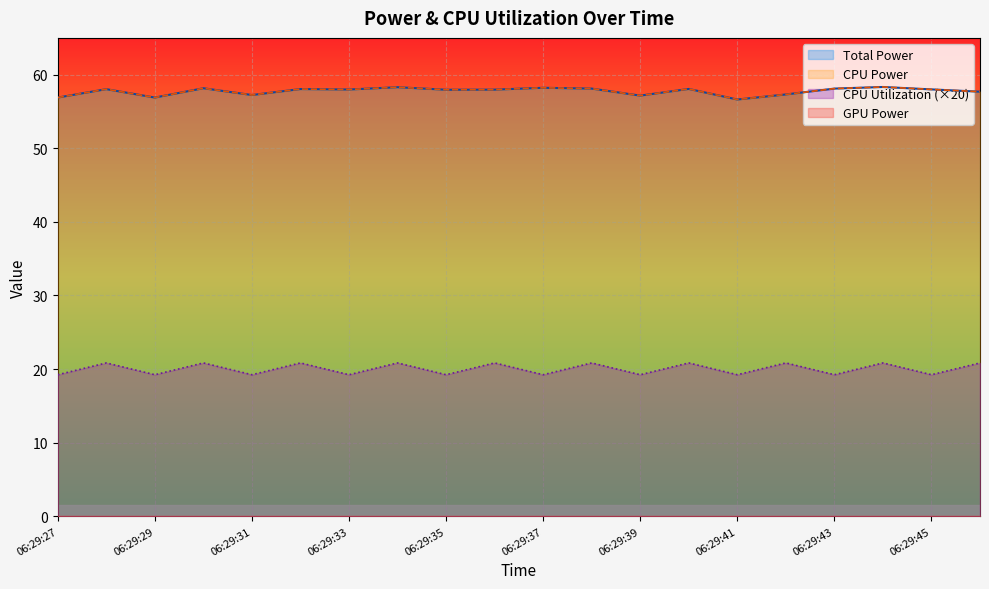

Does the chart display data point markers on the line(s)?

No